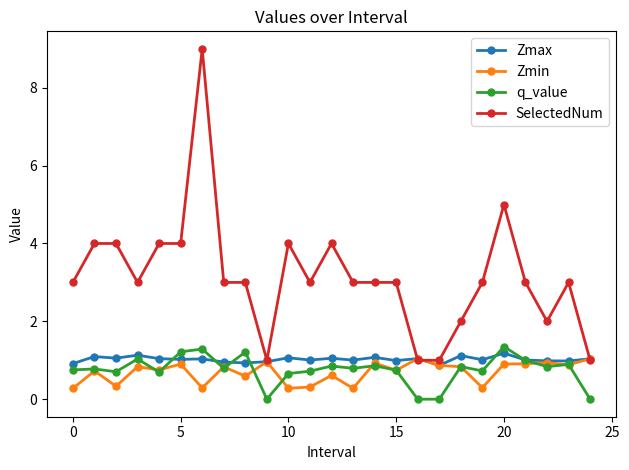

True or false: SelectedNum and q_value cross at least once.

False